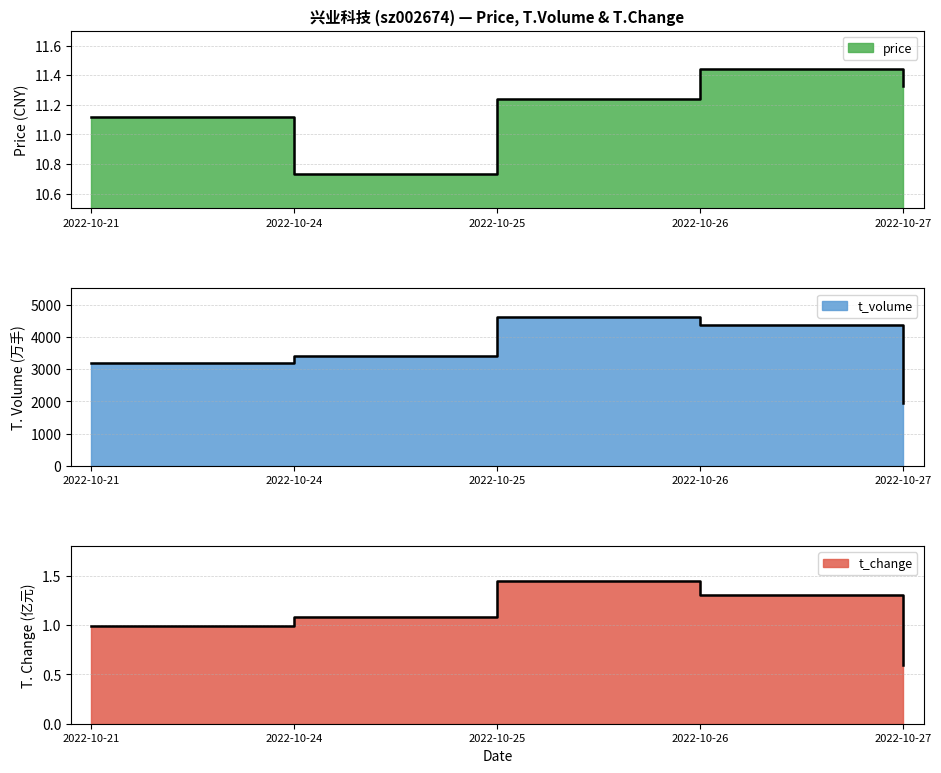

The price series shows 19.1 at 2022-10-24. True or false?

False